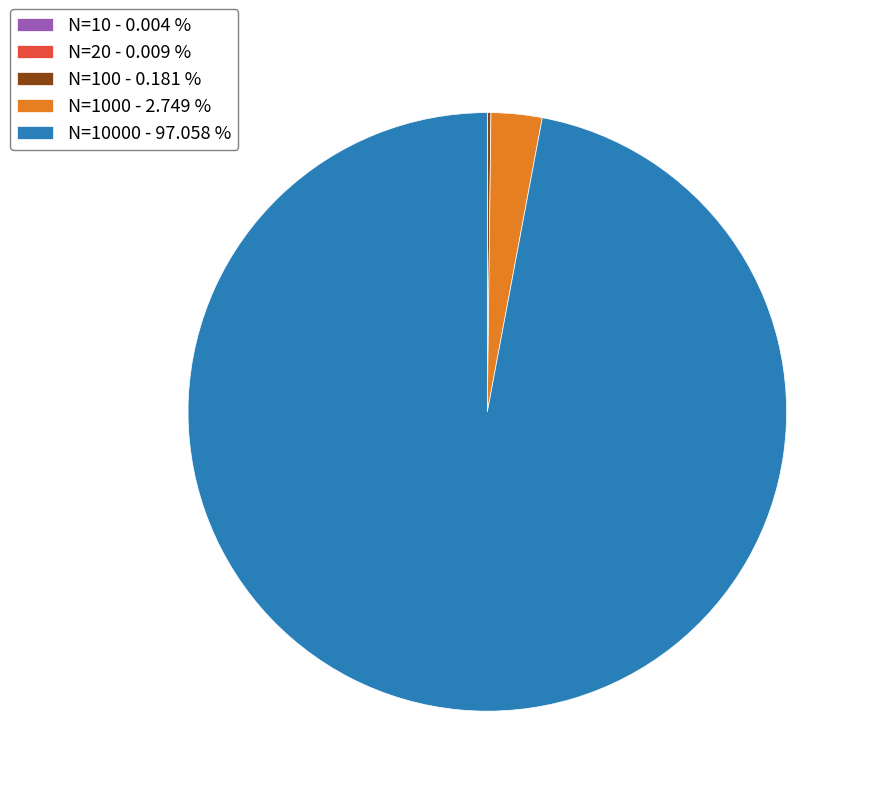

Which category has the biggest portion of the pie?

N=10000 - 97.058 %